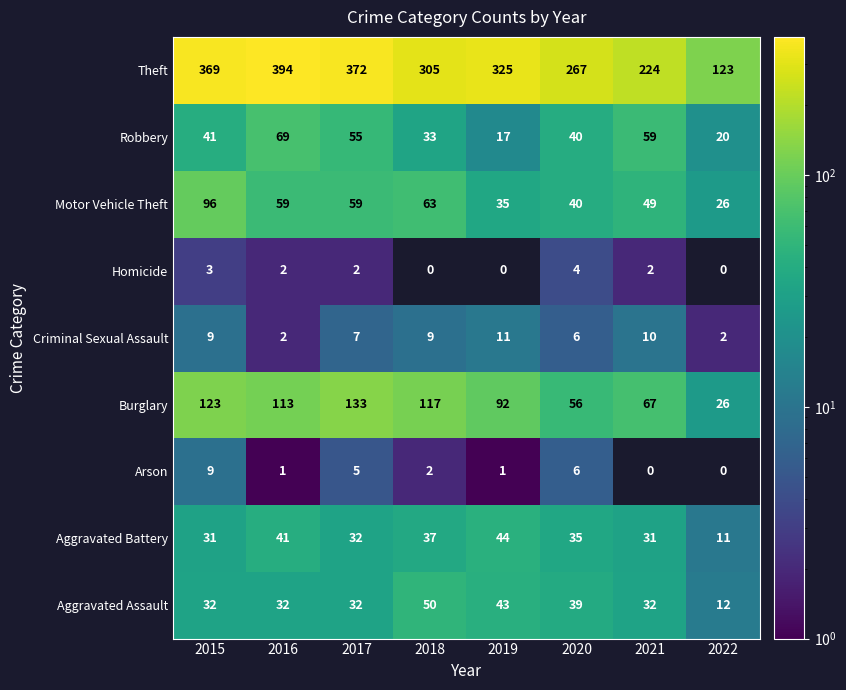

How many data points in Homicide are less than 2?

3